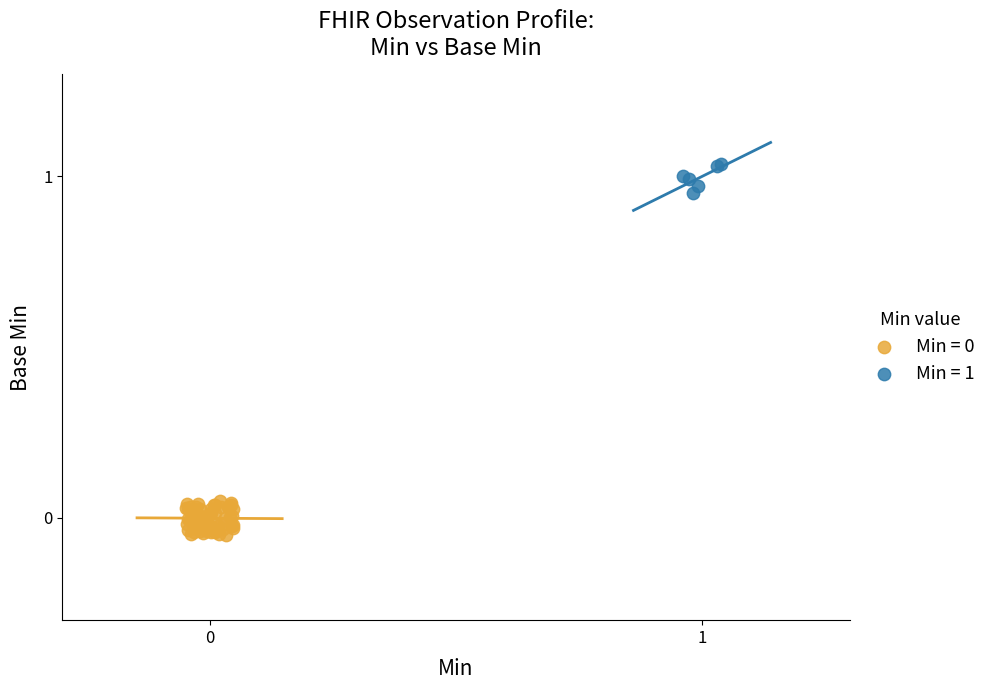

Which series contains the highest Y value?

Min = 1